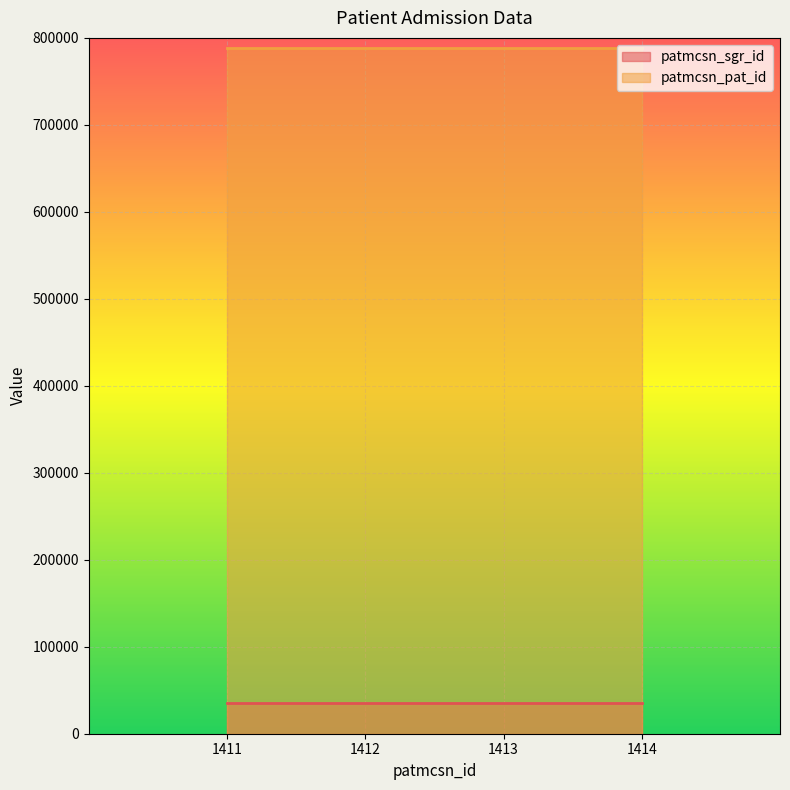

Reading left to right, transcribe all the data shown in this chart.

patmcsn_sgr_id: 1411=34803	1412=34803	1413=34803	1414=34803
patmcsn_pat_id: 1411=788310	1412=788310	1413=788310	1414=788310